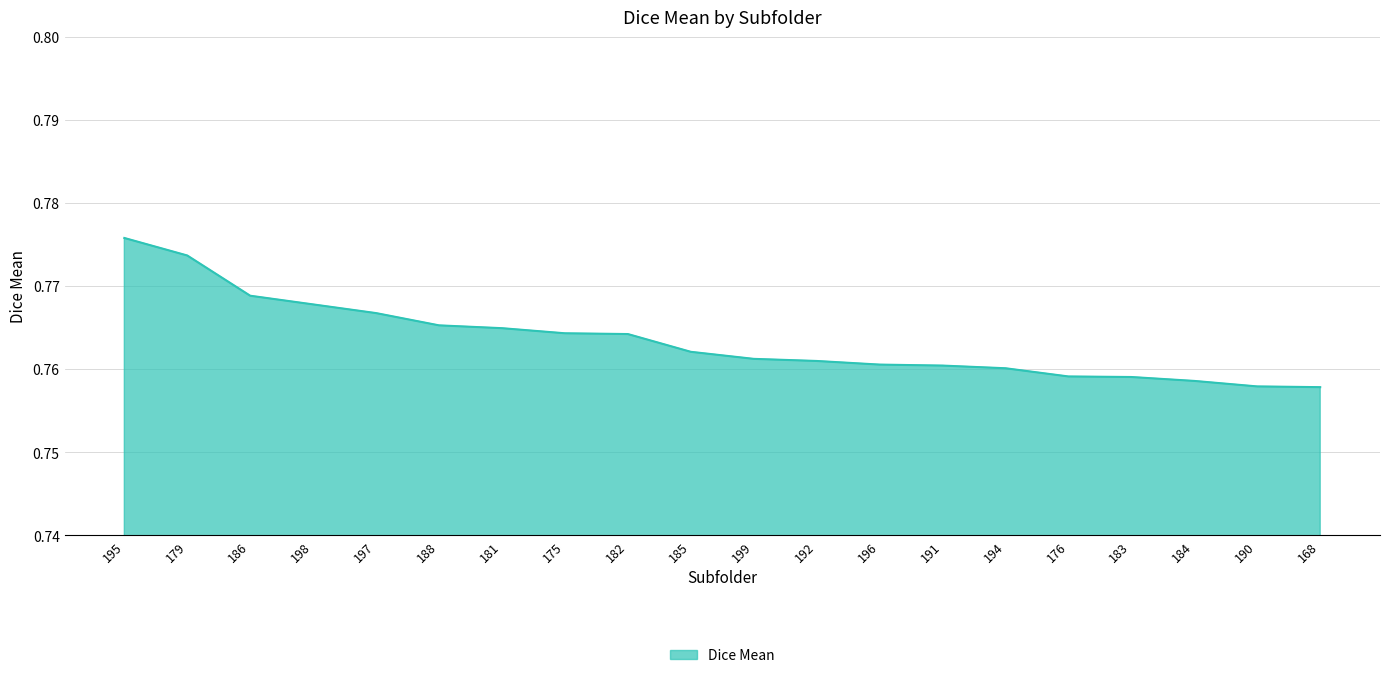

What position from the right is 182?

12